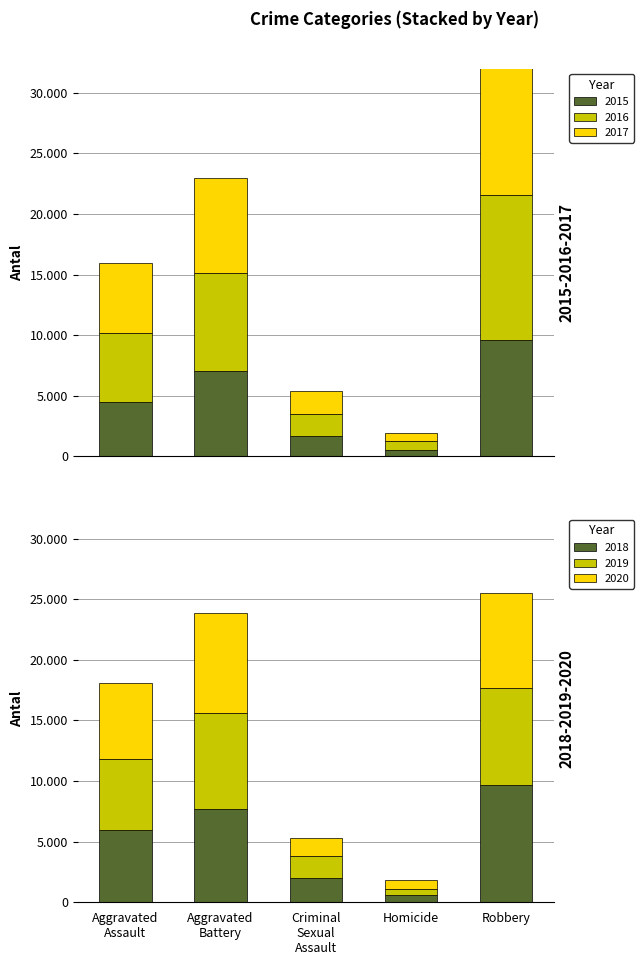

The value of 2019 at Criminal Sexual Assault is 928. True or false?

False